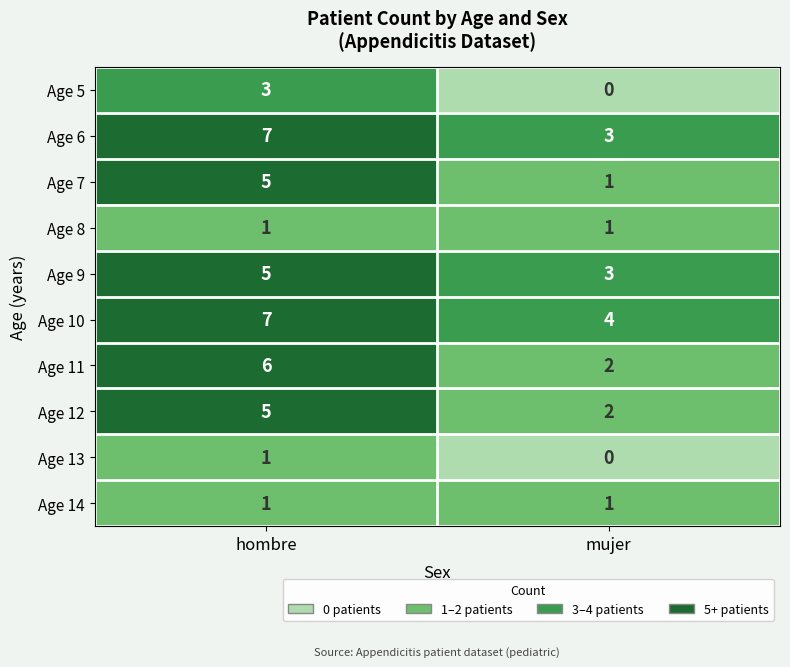

True or false: hombre has a value of 6 at 11.

True